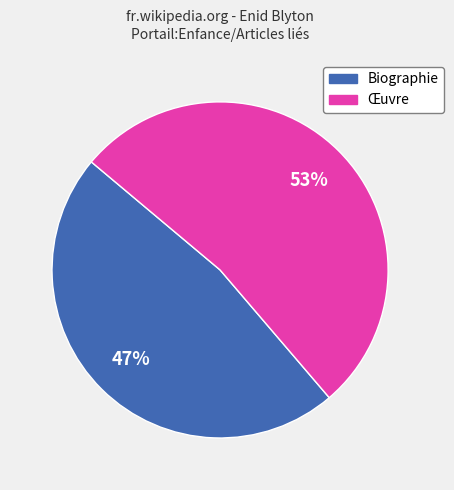

How many slices are in this pie chart?

2